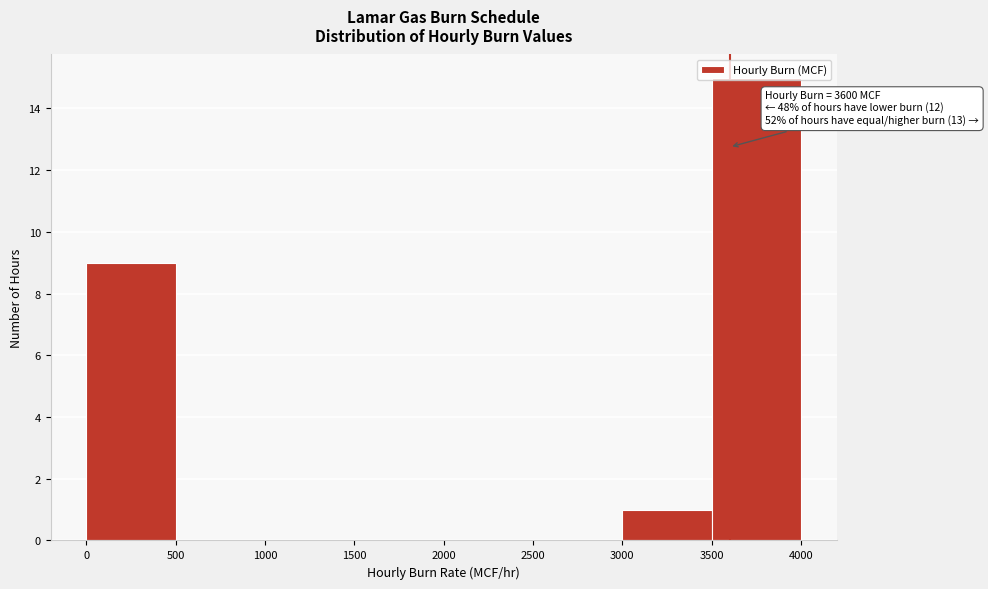

Which range on the x-axis has the tallest bar?

3500 to 4000